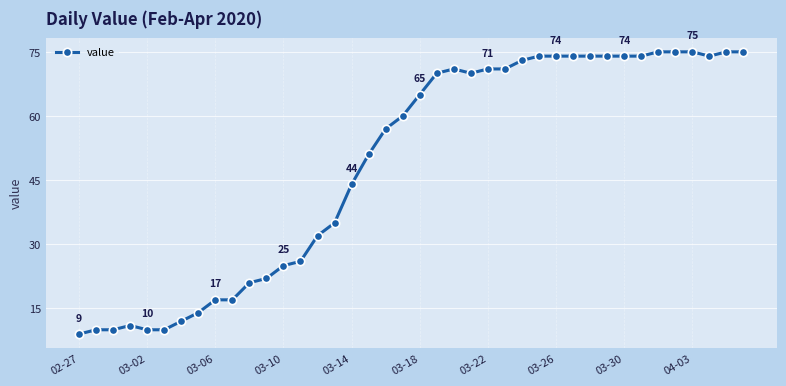

What is the greatest value displayed?

75